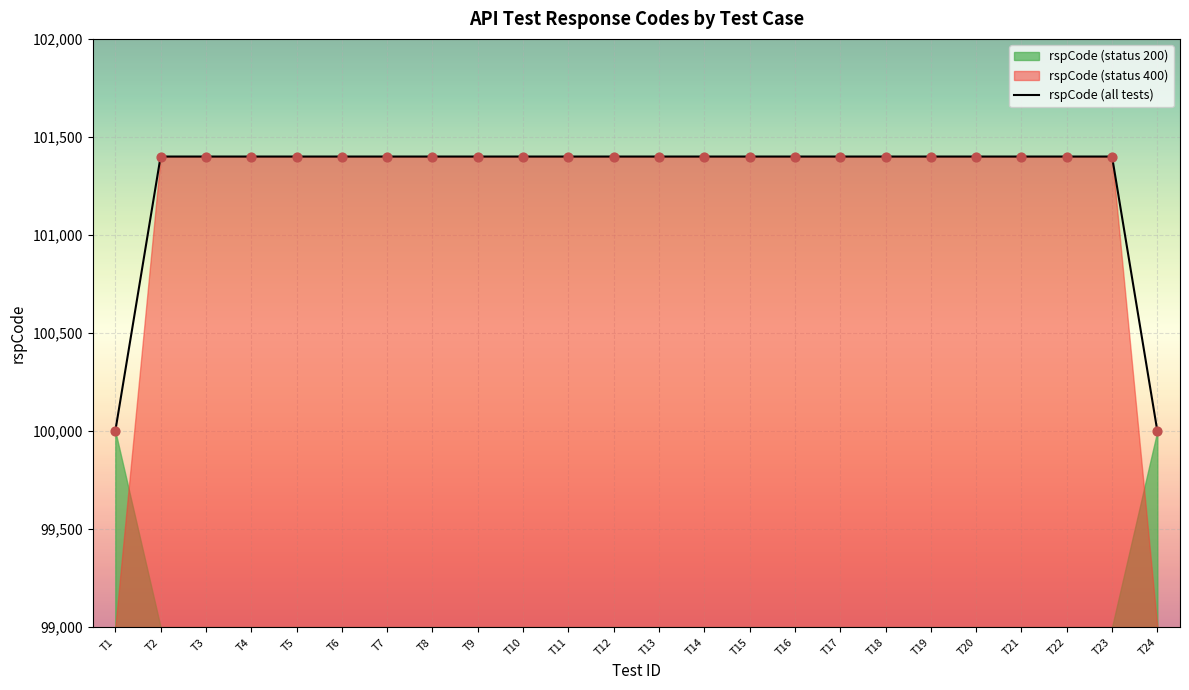

Approximately how many times larger is the value at T11 compared to T5?

1.0